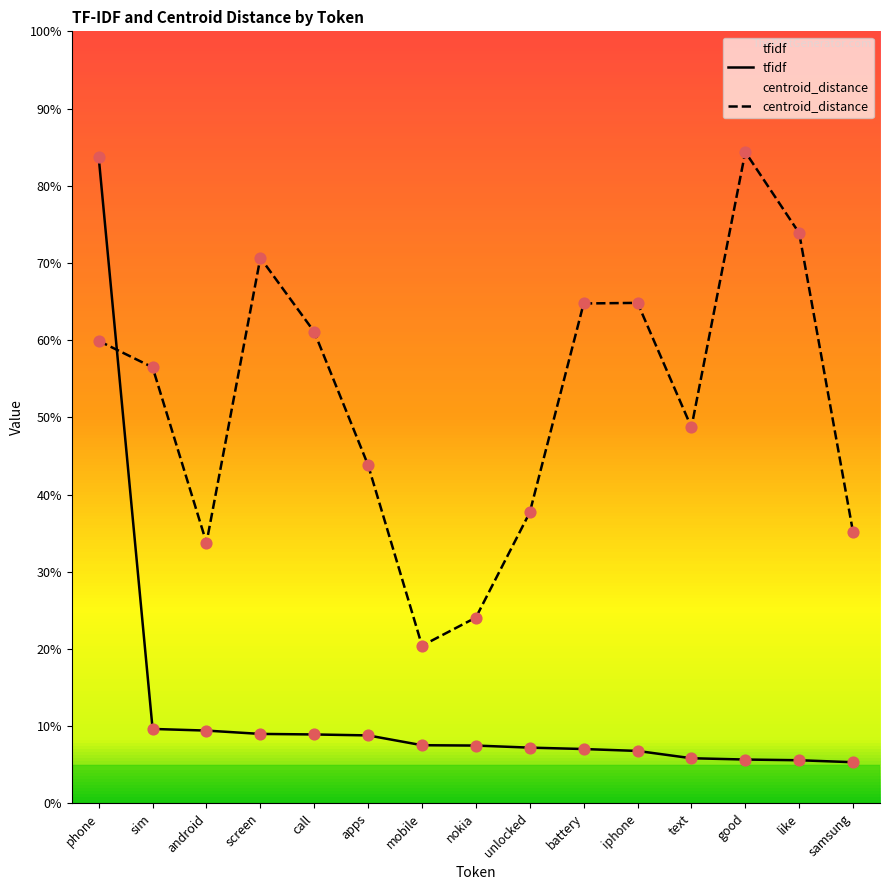

Which series has the largest total across all categories?

centroid_distance